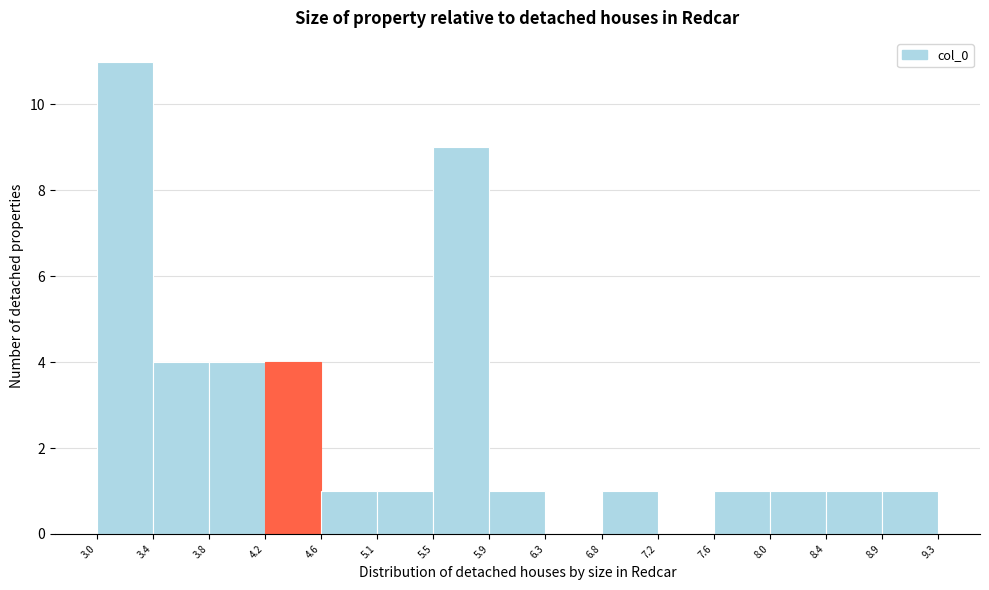

How tall is the bar that spans 3.0 to 3.4 on the x-axis? The values are not printed on the chart, so give them approximately, as read against the axis.

11